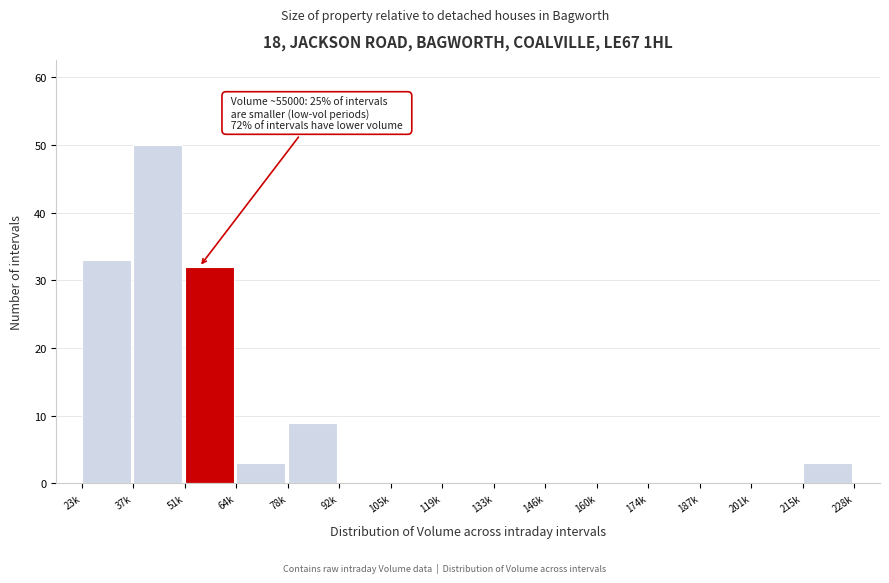

Reading left to right, transcribe all the data shown in this chart.

23k=33	37k=50	51k=32	64k=3	78k=9	92k=0	105k=0	119k=0	133k=0	146k=0	160k=0	174k=0	187k=0	201k=0	215k=3